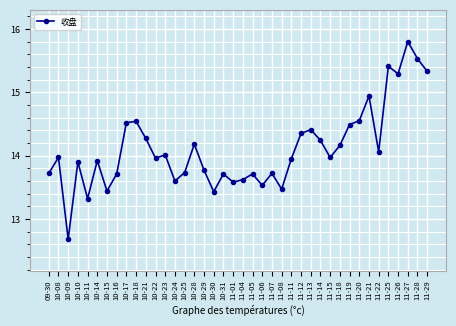

Count the number of data series in this chart.

1